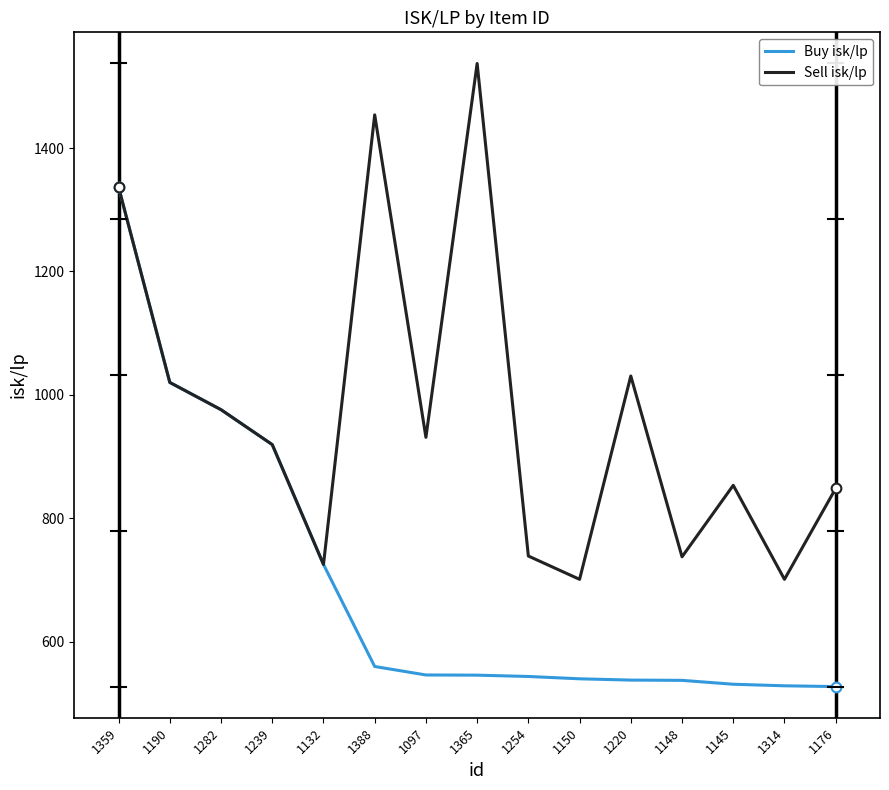

Is the value of Buy isk/lp at 1388 greater than the value of Sell isk/lp at 1132?

No